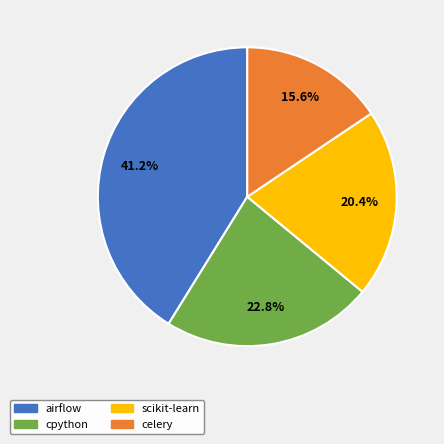

What percentage is the cpython slice, to the nearest percent?

23%